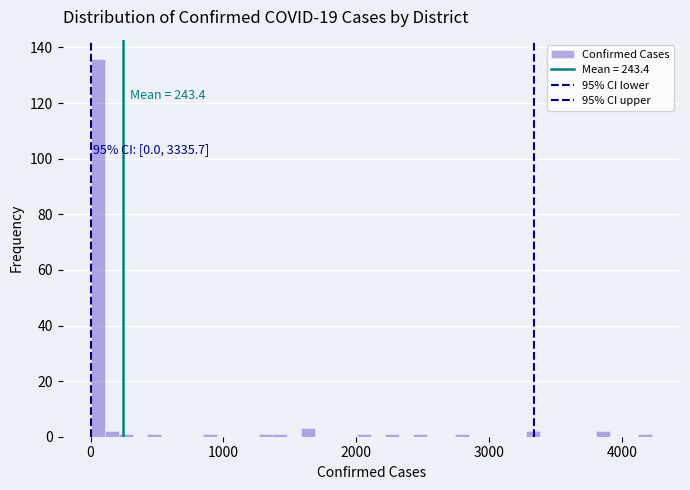

Around what value on the x-axis is the tallest bar? Give the approximate position of its centre, as read against the axis.

100